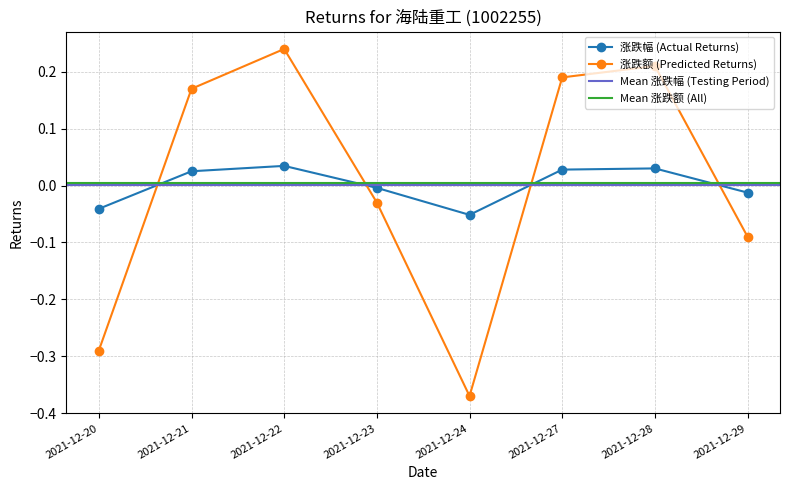

Is this an area chart (filled region under the line)?

No